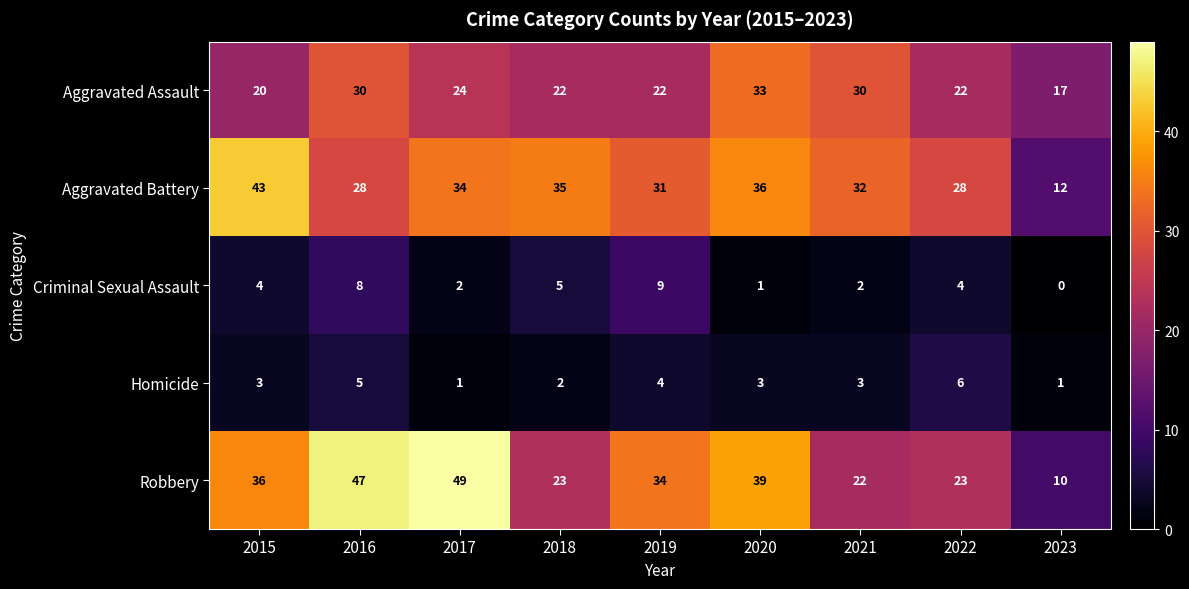

Between 2015 and 2023, which series saw the biggest shift?

Aggravated Battery